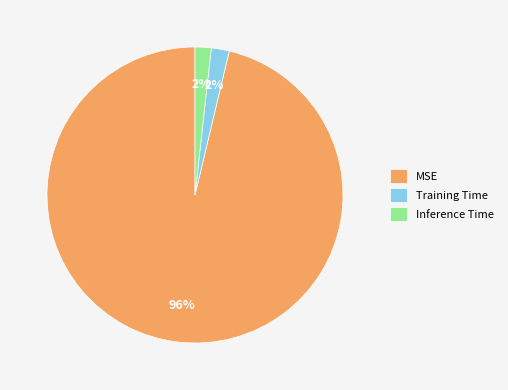

What is the largest slice in the pie chart?

MSE